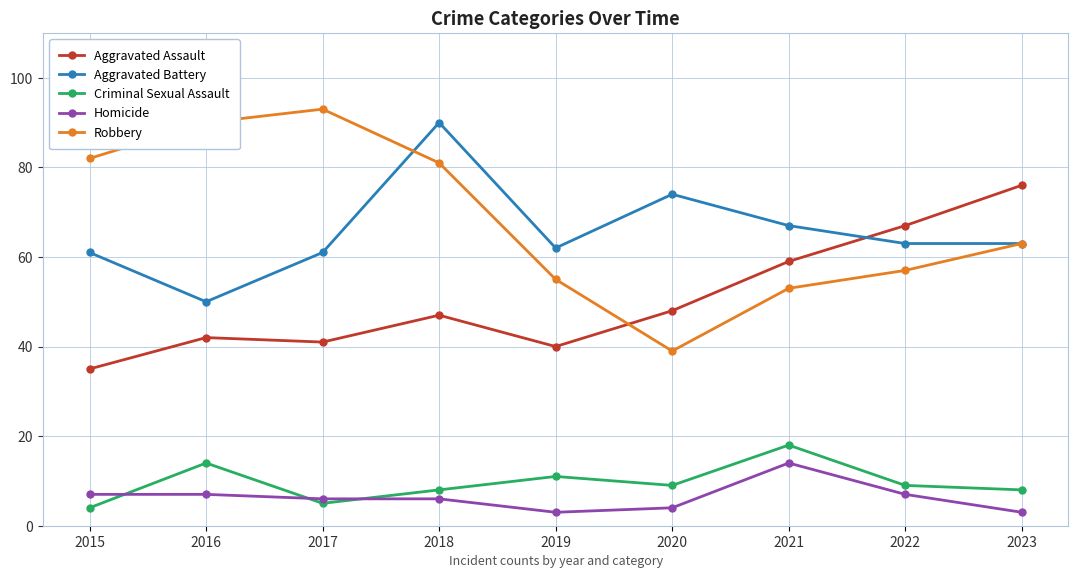

What is the value of the Homicide point at the 5th from the left?

3